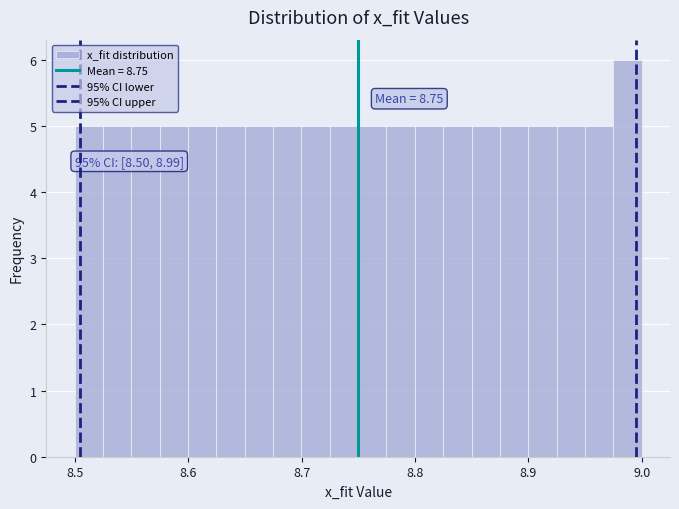

Around what value on the x-axis is the tallest bar? Give the approximate position of its centre, as read against the axis.

8.99